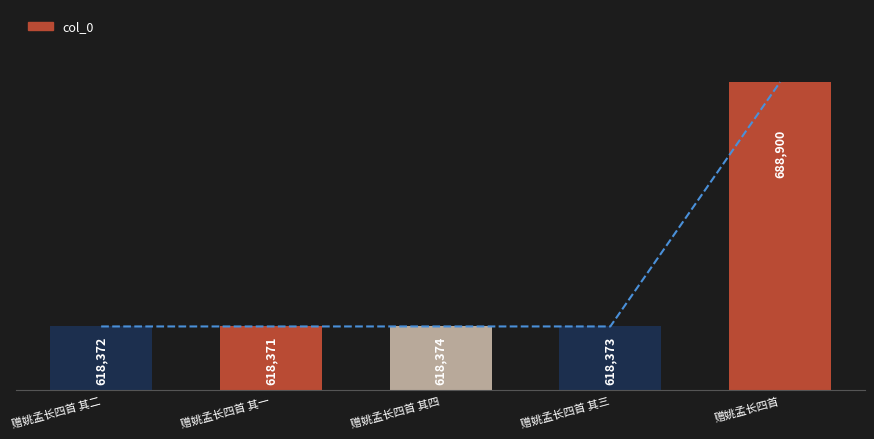

Between 赠姚孟长四首 and 赠姚孟长四首 其三, which is larger?

赠姚孟长四首